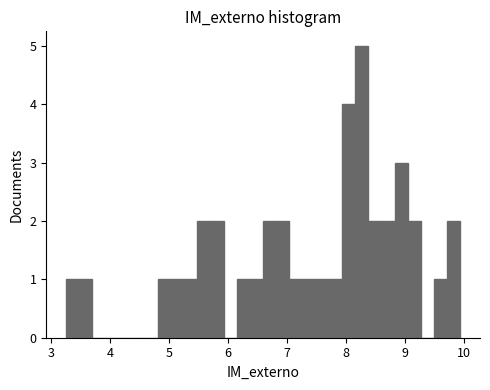

Read against the x-axis, roughly where is the centre of the tallest bar?

8.3